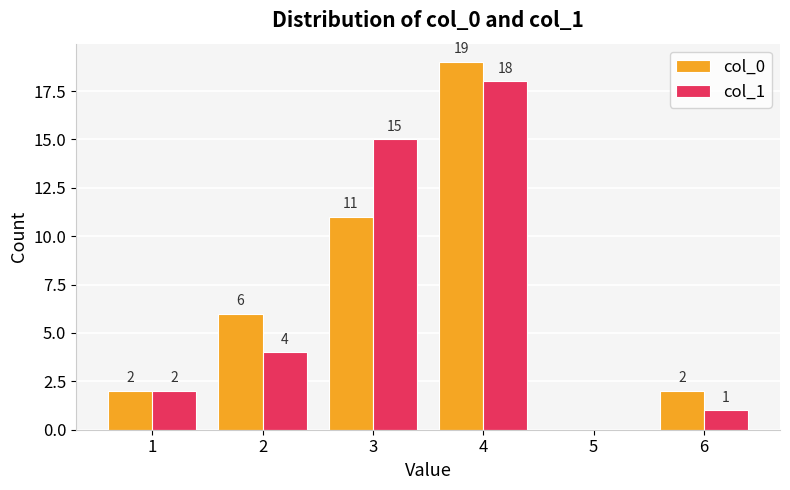

What is the sum of the col_1 values at 2 and 5?

4